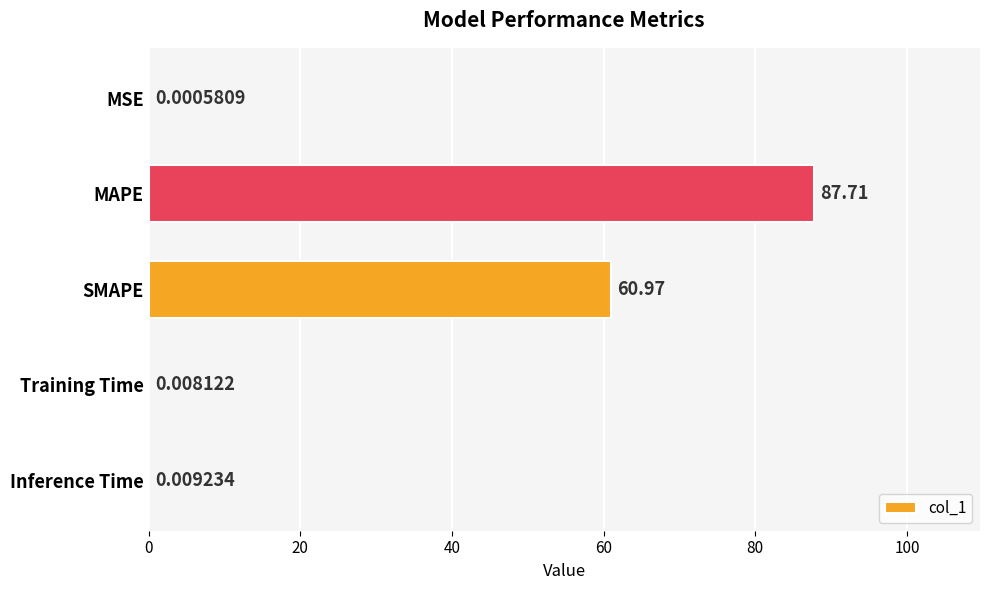

What is the sum of all values?

148.7